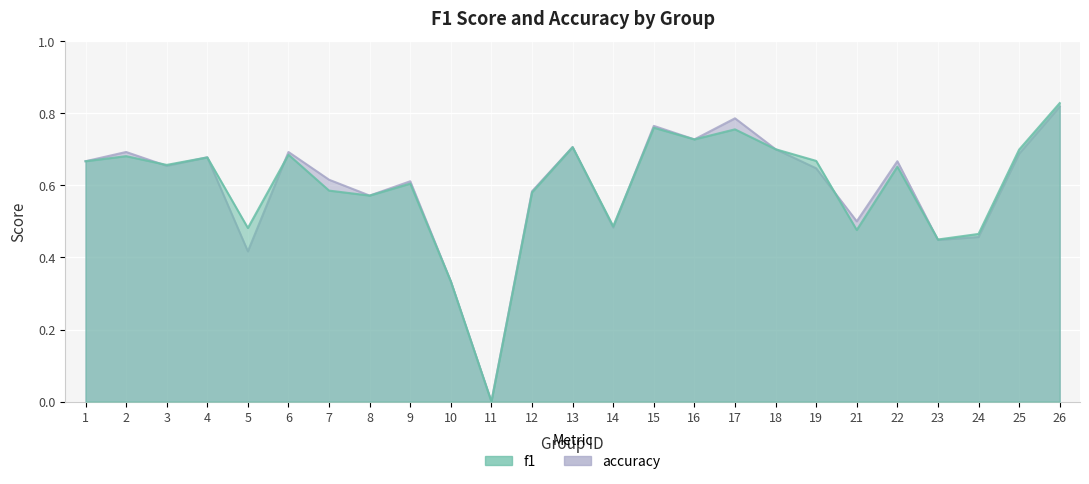

Is it true that accuracy equals 0.7 at 25?

True